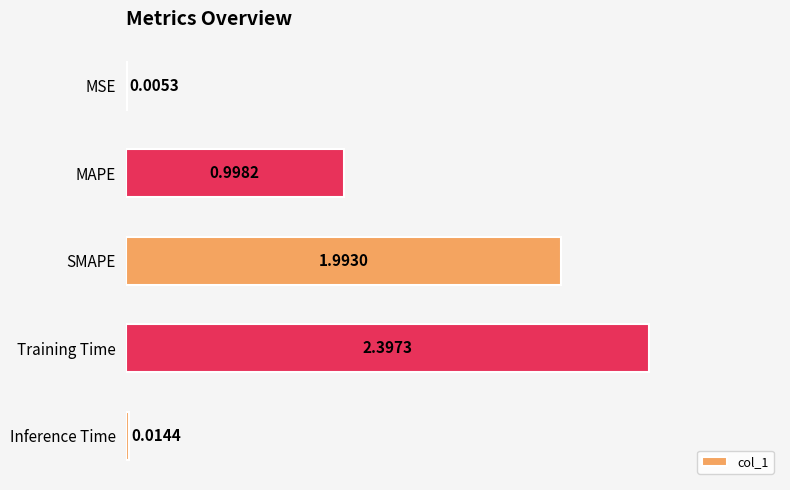

Where is the data nearest to the value 1?

MAPE